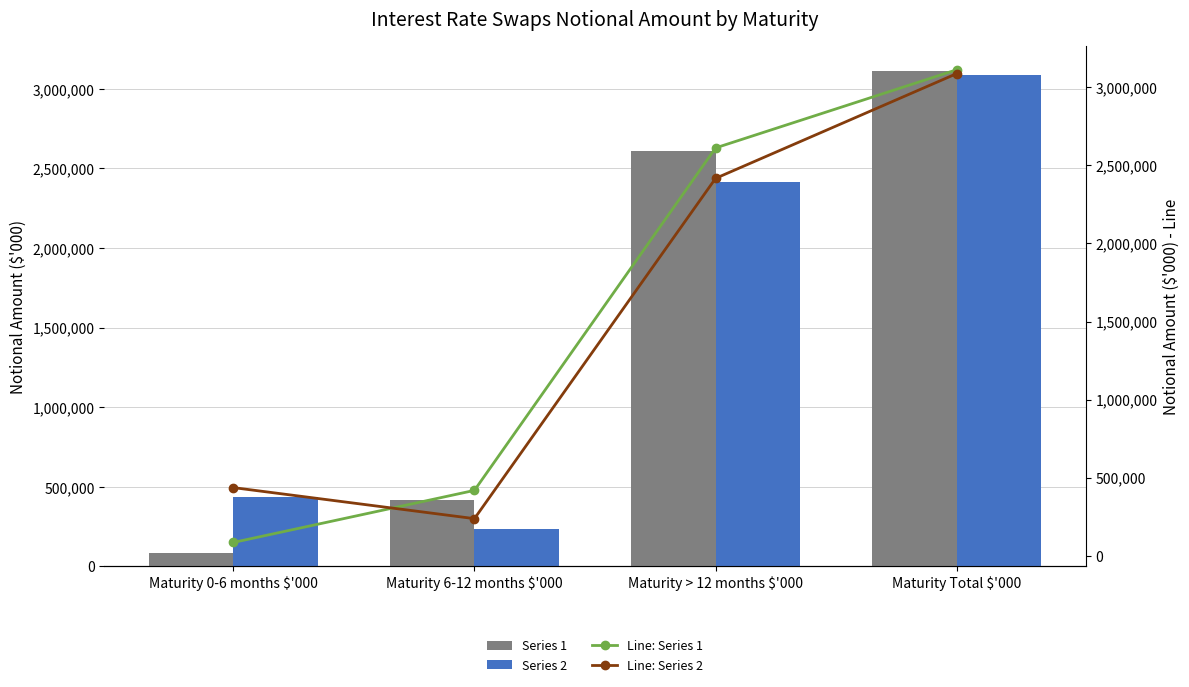

Are the bars horizontal?

No